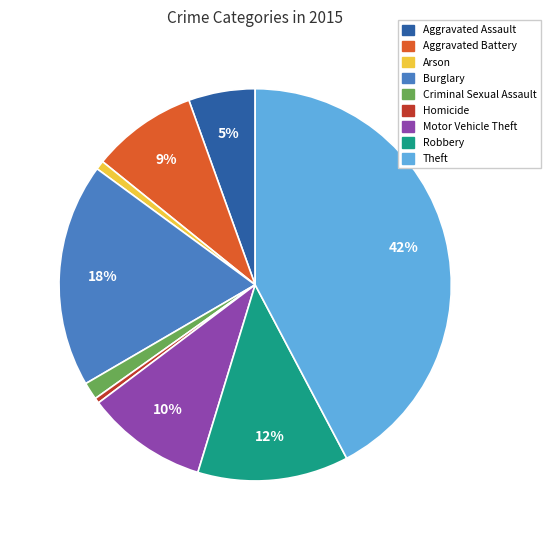

To the nearest percent, what portion does Robbery represent?

12%